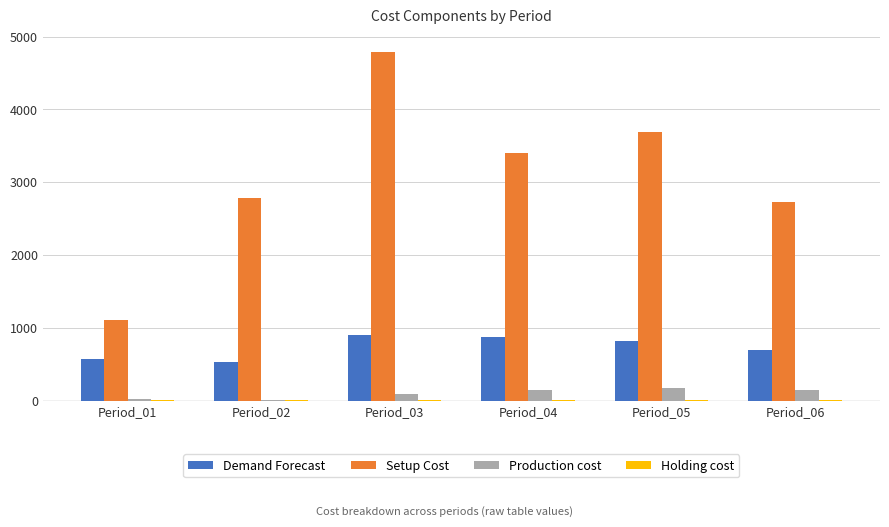

What is the sum of all Production cost values?

582